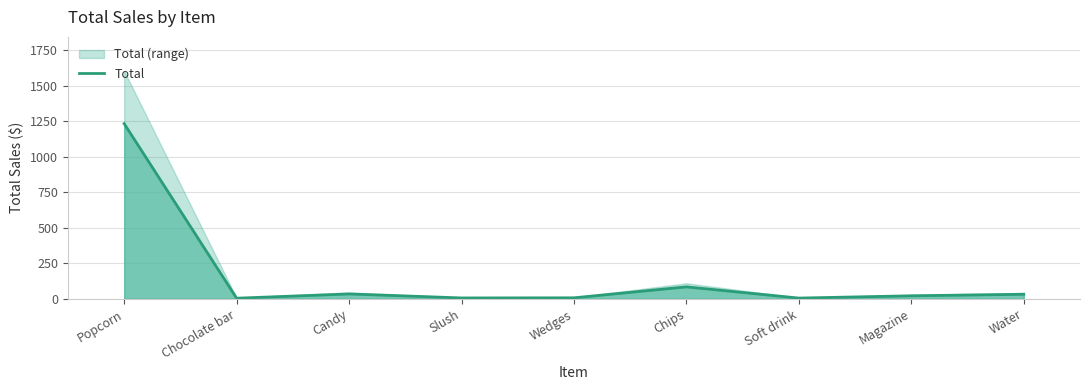

Reading right to left, extract all data points from this chart.

32.1	21.4	5.3	84.2	7.2	6.3	34.4	4.4	1232.1